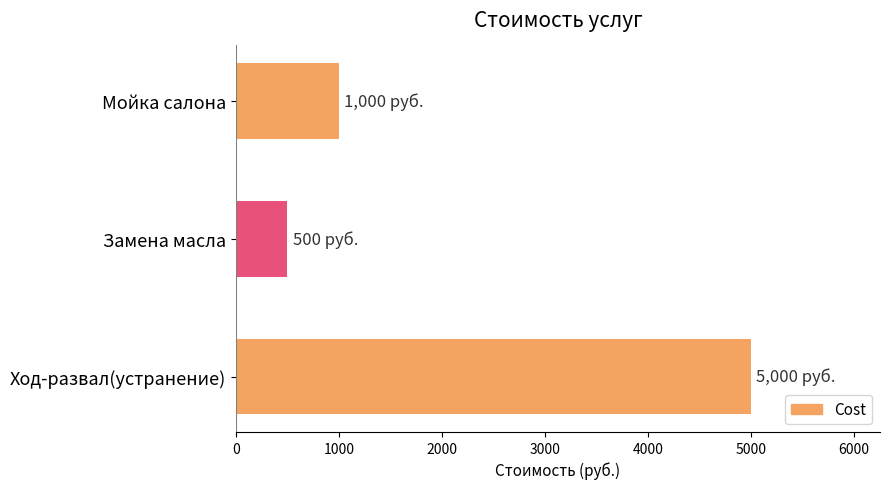

What is the ratio of the value at Замена масла to the value at Мойка салона?

0.5